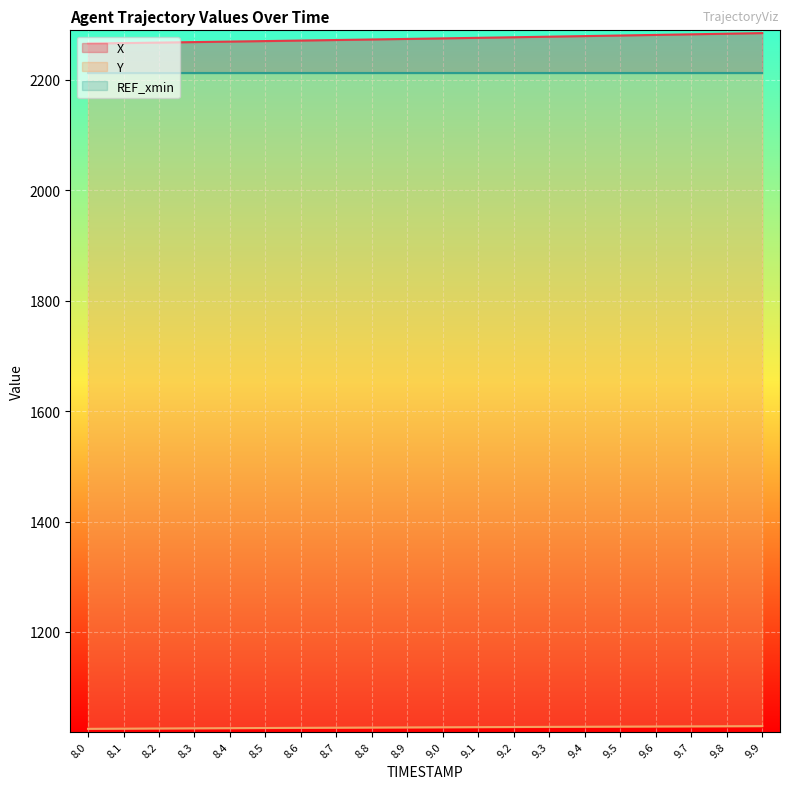

What is the label of the 6th point from the right?

9.4